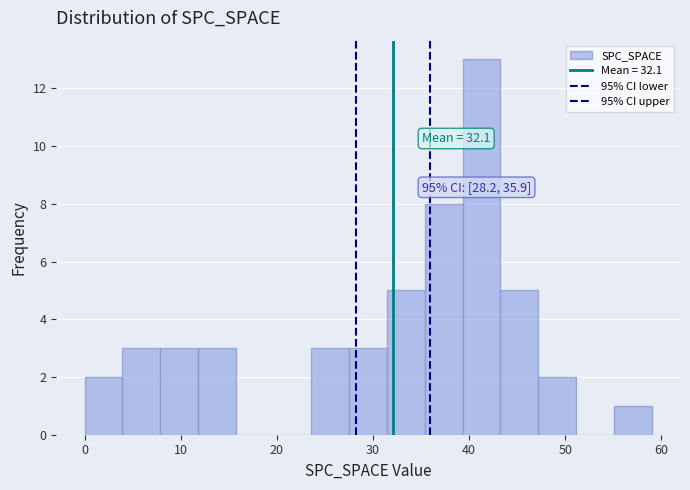

Around what value on the x-axis is the tallest bar? Give the approximate position of its centre, as read against the axis.

41